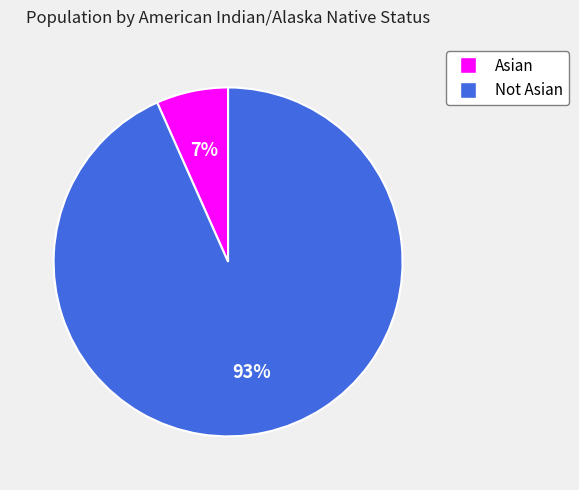

What percentage is the Not Asian slice, to the nearest percent?

93%